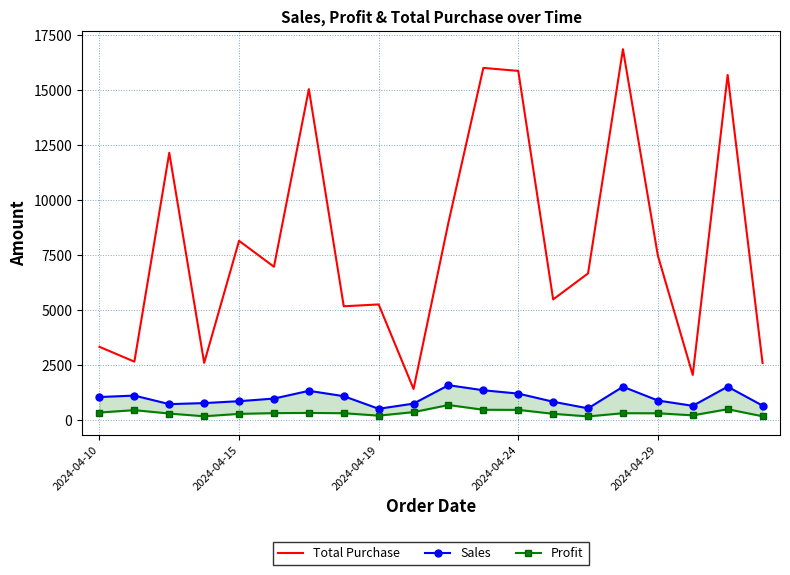

What are all the series names shown in the legend?

Total Purchase, Sales, Profit